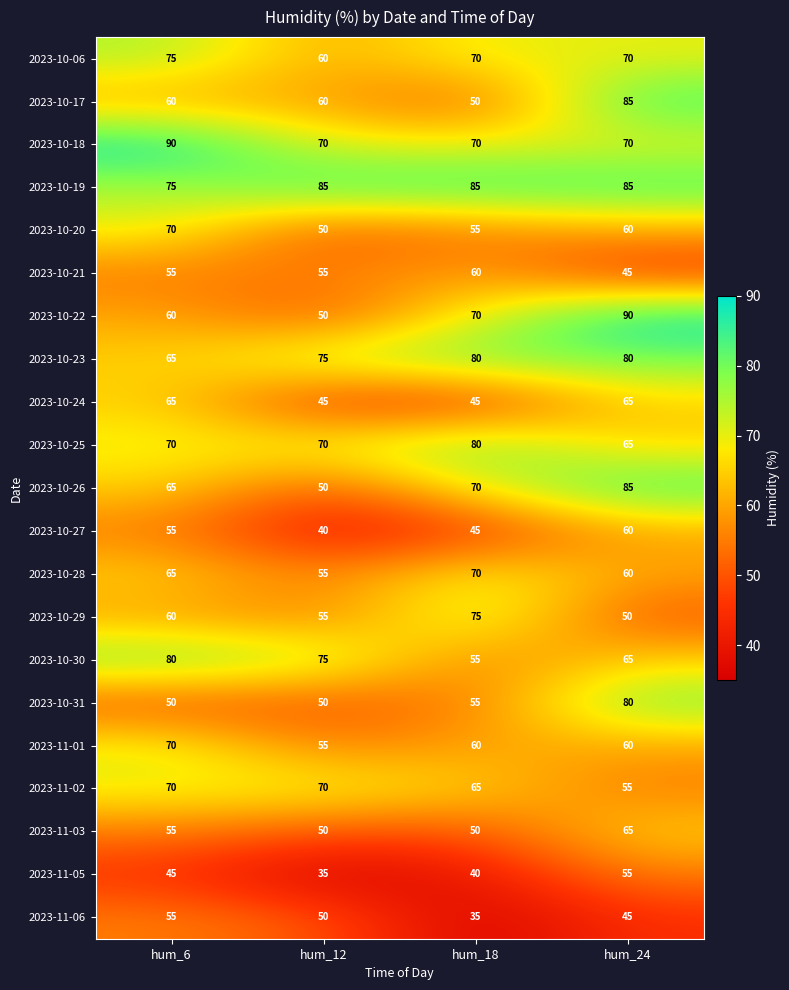

At which category is the sum across all series the highest?

hum_24